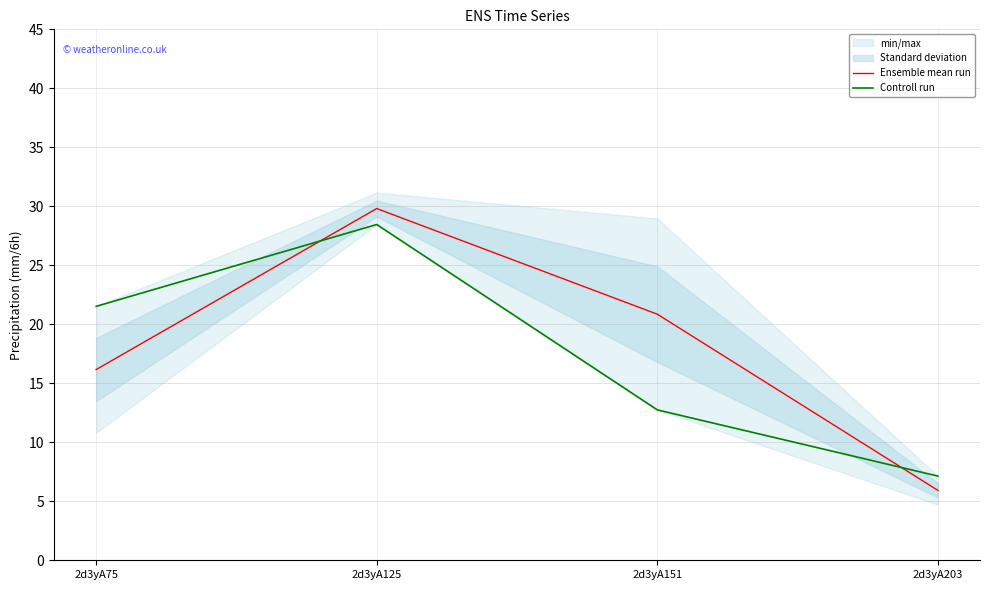

Is the value of Controll run at 2d3yA151 greater than the value of Ensemble mean run at 2d3yA203?

Yes